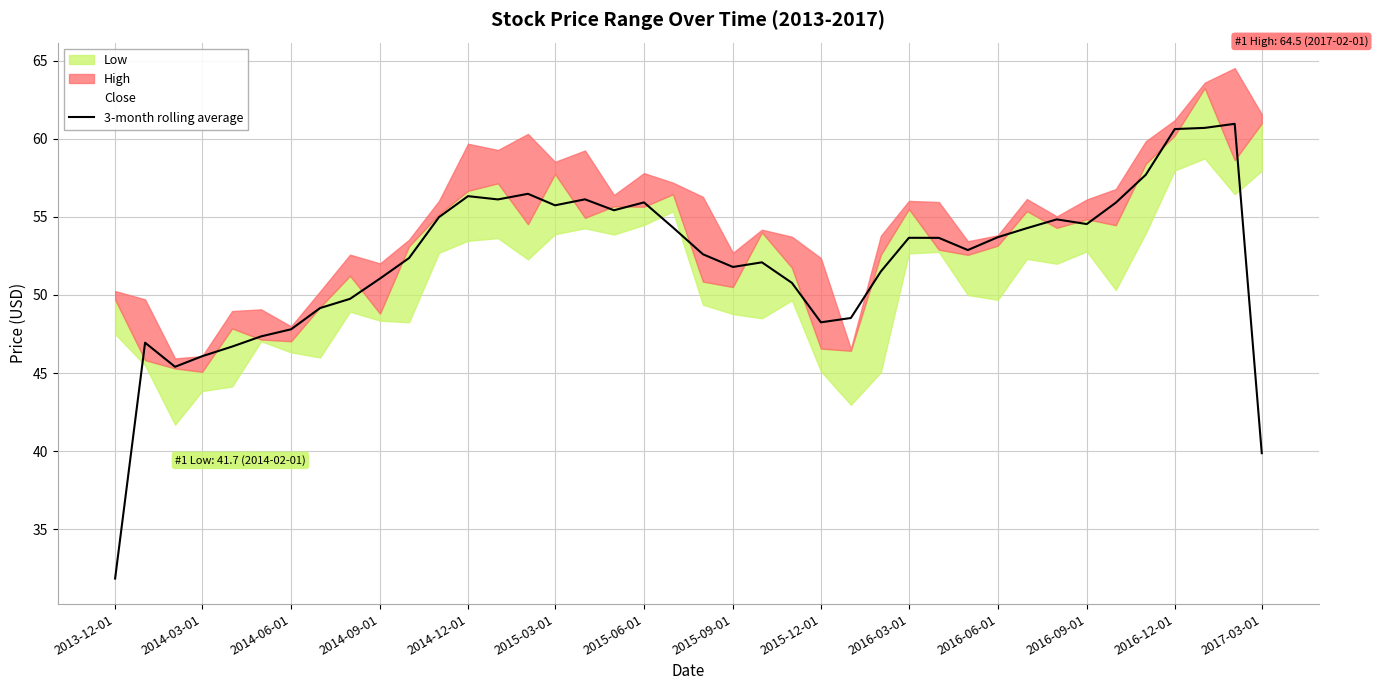

Is it true that 3-month rolling average equals 11.2 at 2014-09-01?

False